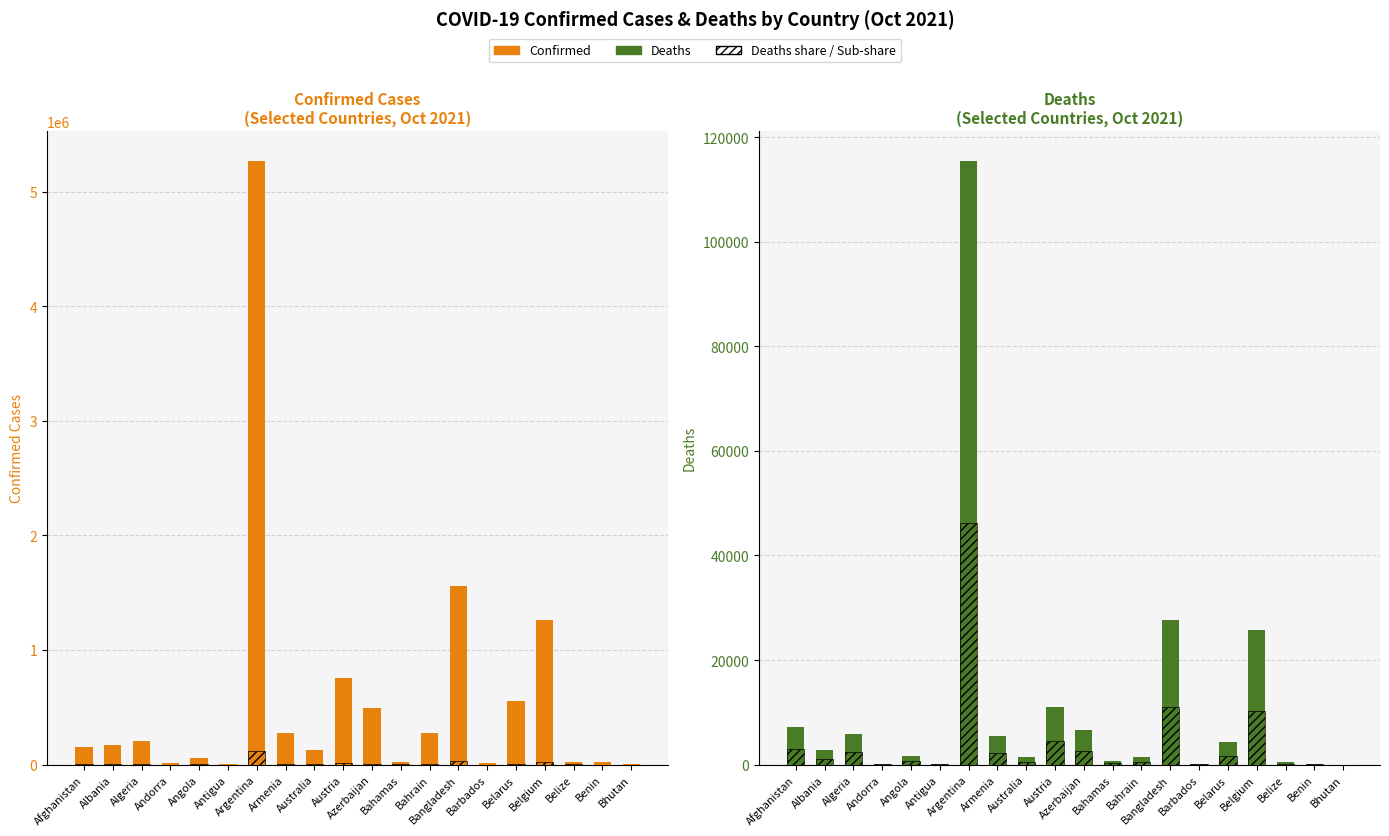

At how many categories does at least one series exceed 3808799?

1